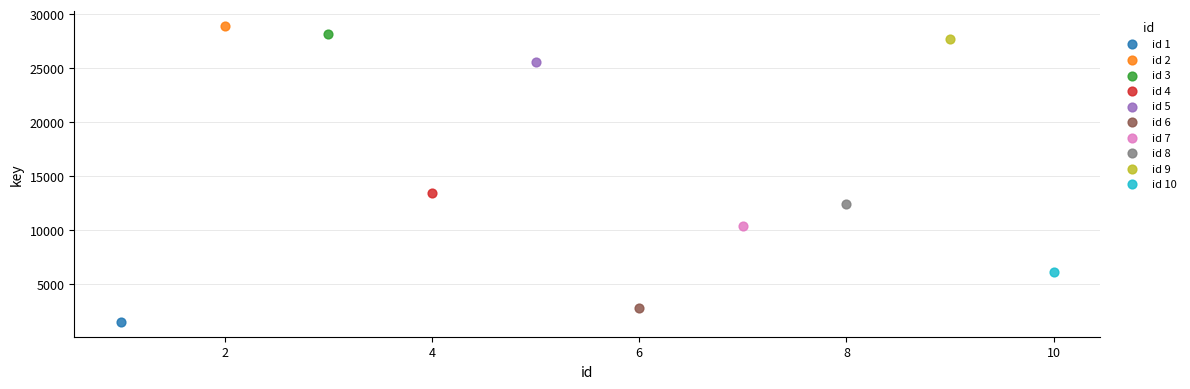

What are all the series names shown in the legend?

id 1, id 2, id 3, id 4, id 5, id 6, id 7, id 8, id 9, id 10